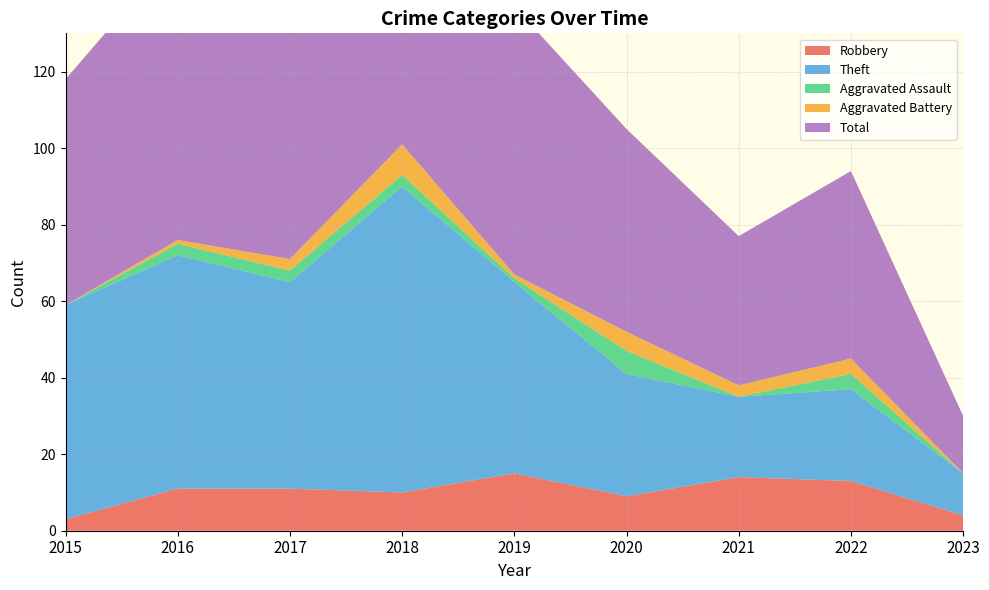

Reading left to right, what are all the values shown in this chart?

Robbery: 2015=3	2016=11	2017=11	2018=10	2019=15	2020=9	2021=14	2022=13	2023=4
Theft: 2015=56	2016=61	2017=54	2018=80	2019=50	2020=32	2021=21	2022=24	2023=11
Aggravated Assault: 2015=0	2016=3	2017=3	2018=3	2019=1	2020=6	2021=0	2022=4	2023=0
Aggravated Battery: 2015=0	2016=1	2017=3	2018=8	2019=1	2020=5	2021=3	2022=4	2023=0
Total: 2015=59	2016=76	2017=71	2018=101	2019=70	2020=53	2021=39	2022=49	2023=15